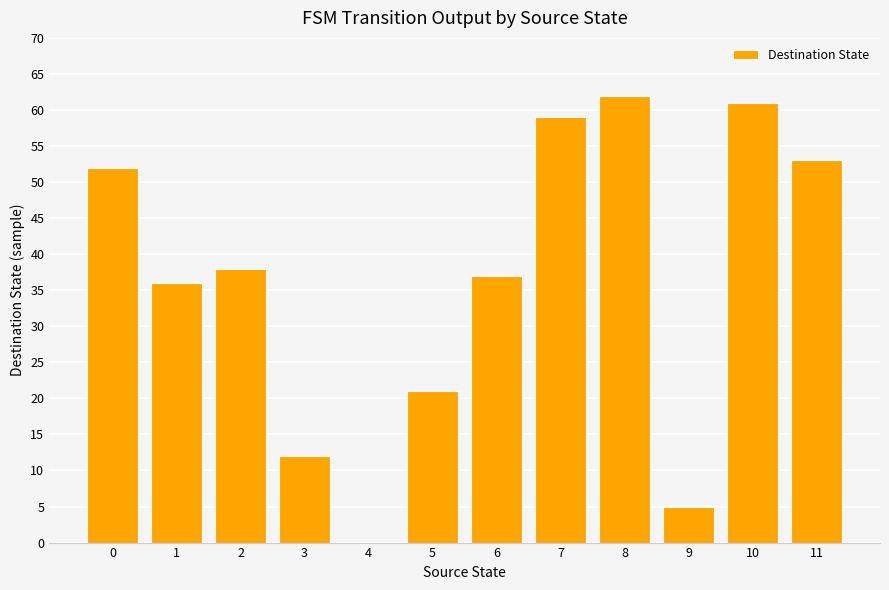

What is the average value?

36